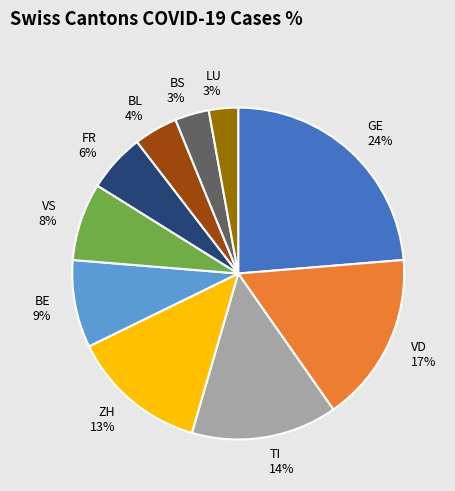

Which slice is the largest?

GE